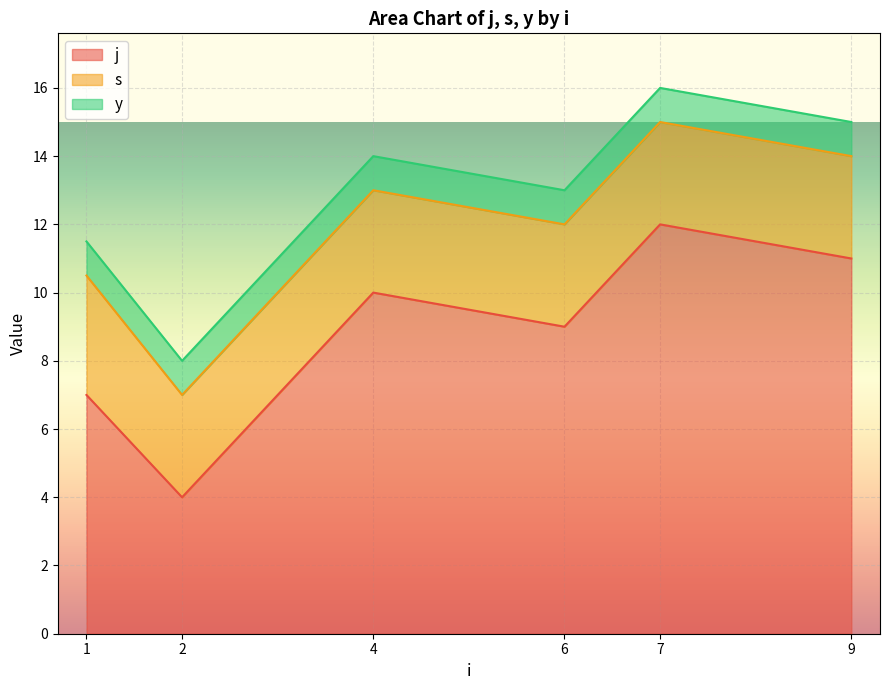

What is the total value across all series at 2?

8.0